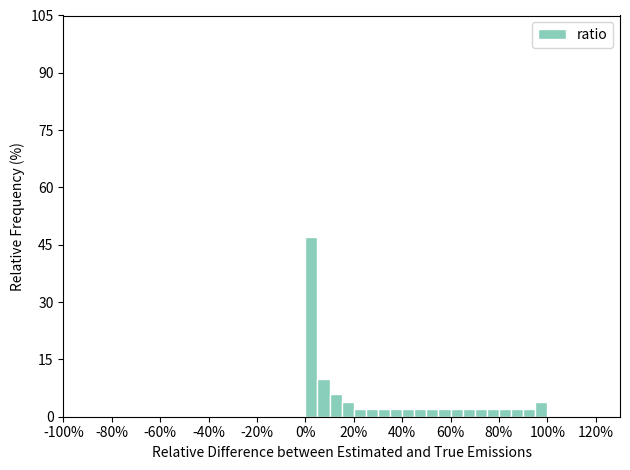

Around what value on the x-axis is the tallest bar? Give the approximate position of its centre, as read against the axis.

2